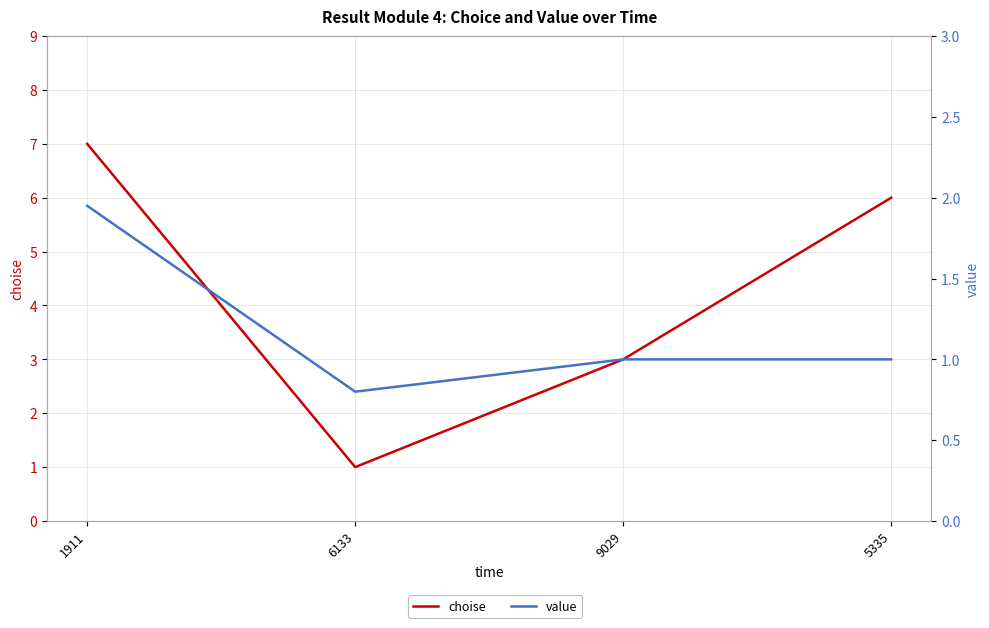

At which label is choise closest to 4?

9029